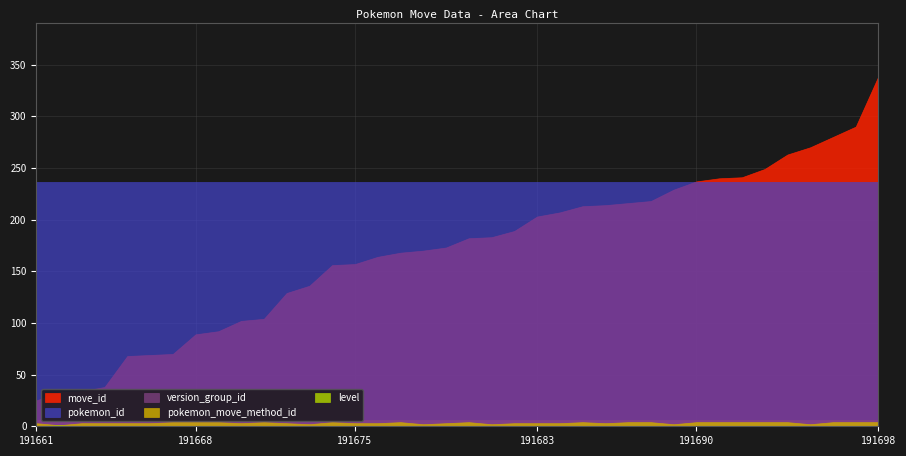

What is the highest value of the level series?

1